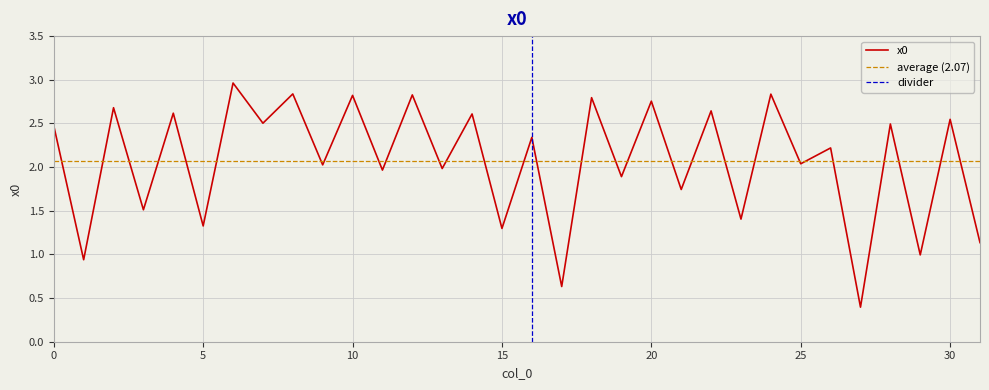

Between 3 and 24, which is larger?

24